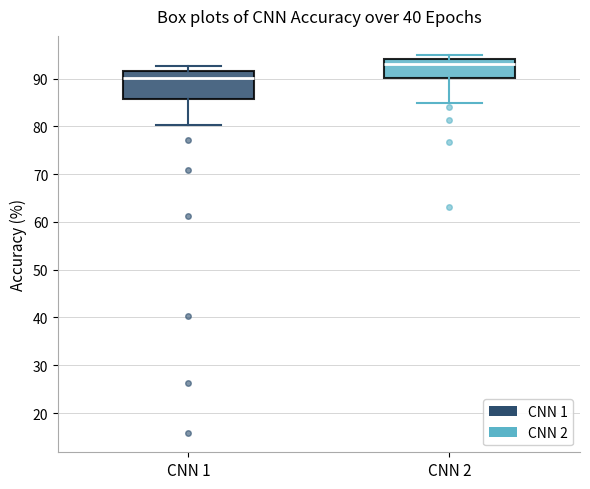

Where does the lower whisker of the box for CNN 1 end on the y-axis? The values are not printed on the chart, so give them approximately, as read against the axis.

80